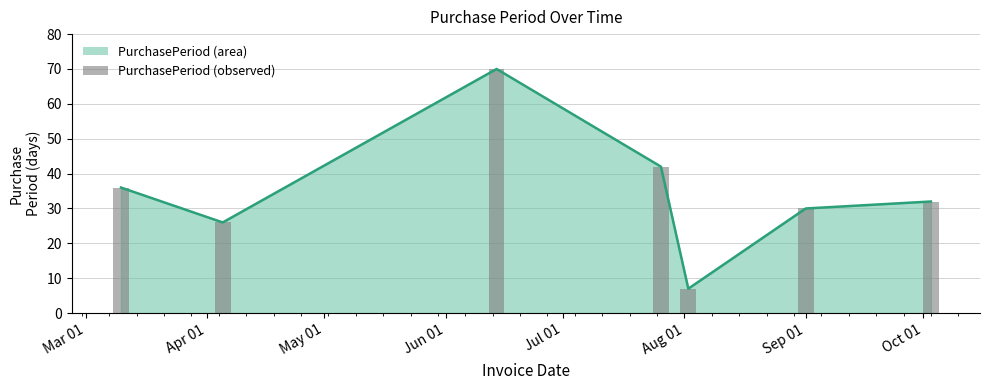

Reading left to right, extract all data points from this chart.

36	26	70	42	7	30	32